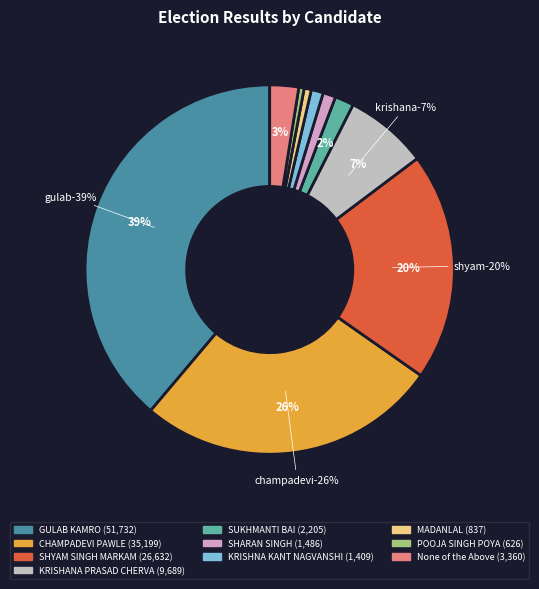

What portion of the pie excludes None of the Above?

97.5%